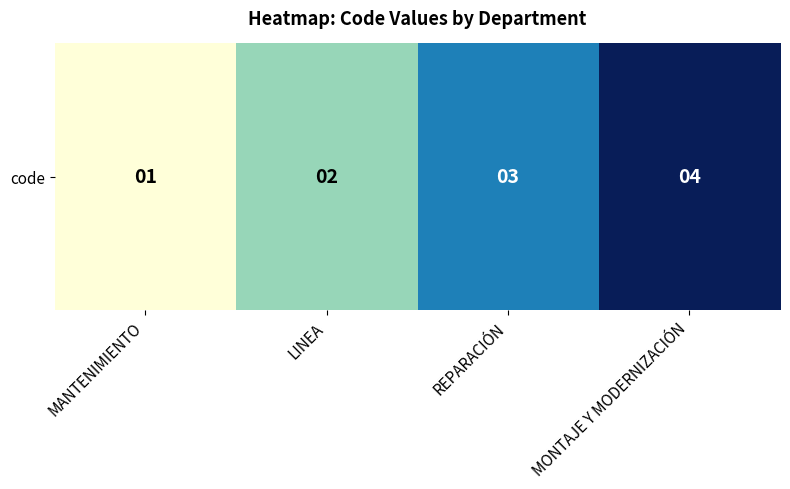

Reading left to right, what are all the values shown in this chart?

MANTENIMIENTO=1	LINEA=2	REPARACIÓN=3	MONTAJE Y MODERNIZACIÓN=4